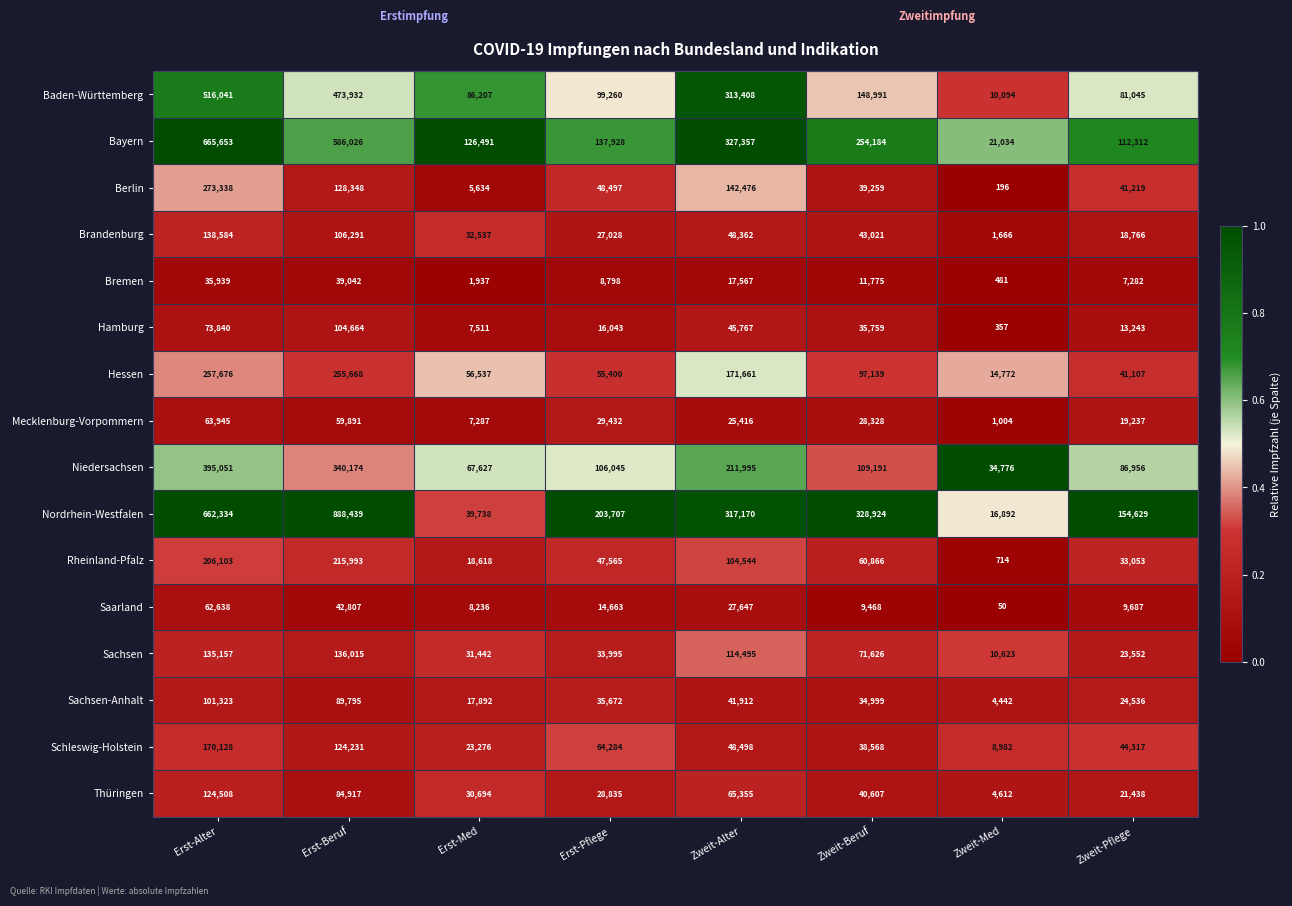

What is the spread (max minus min) of values at Zweit-Beruf?

319456